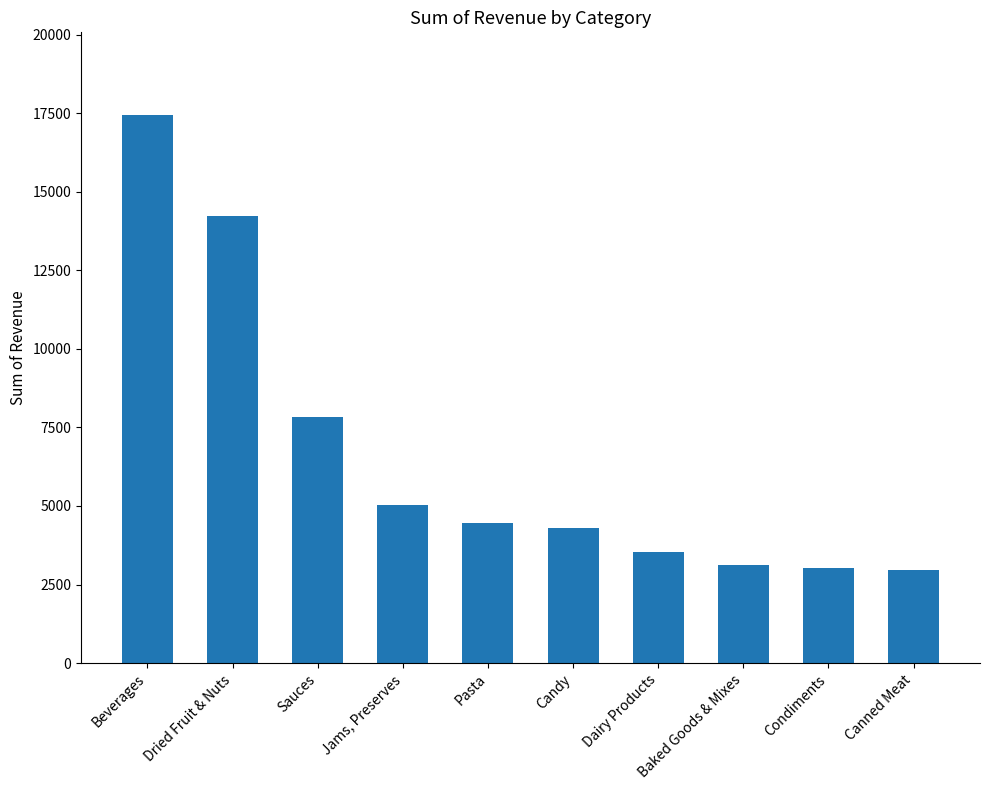

At which category does the chart reach its peak across all series?

Beverages